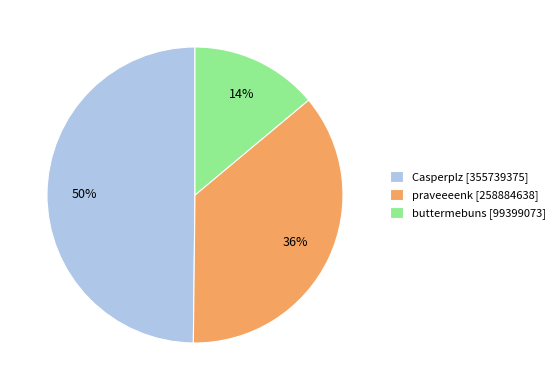

Which category has the smallest portion of the pie?

buttermebuns